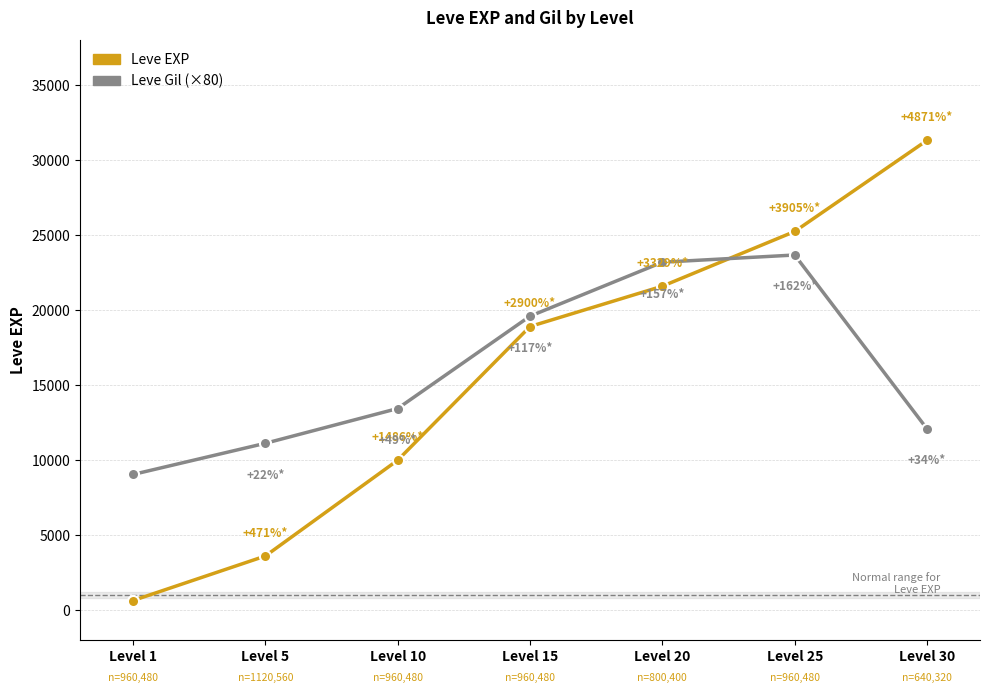

Which category has the lowest value across all series?

Level 1